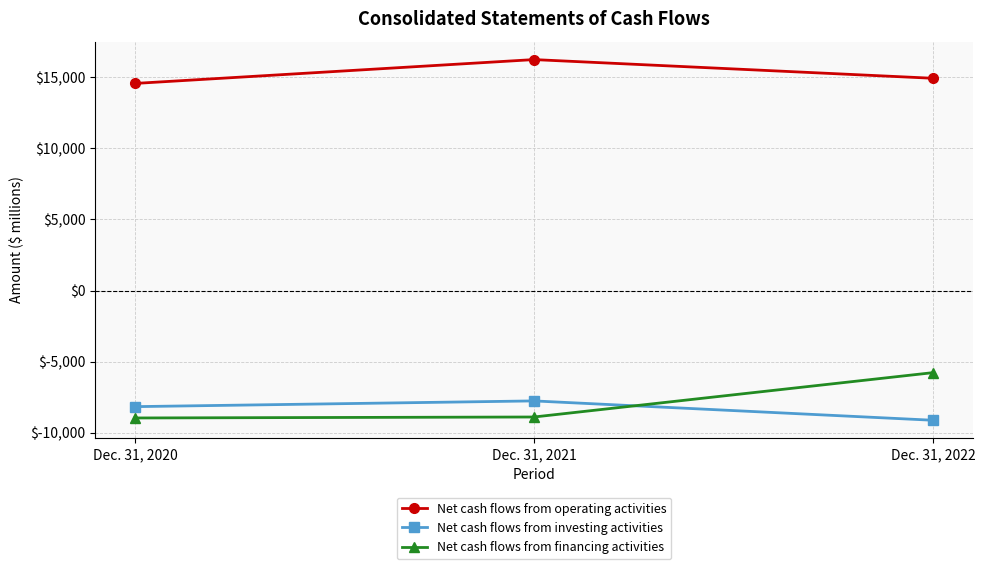

What is the value of the Net cash flows from operating activities point at the 2nd from the left?

16239